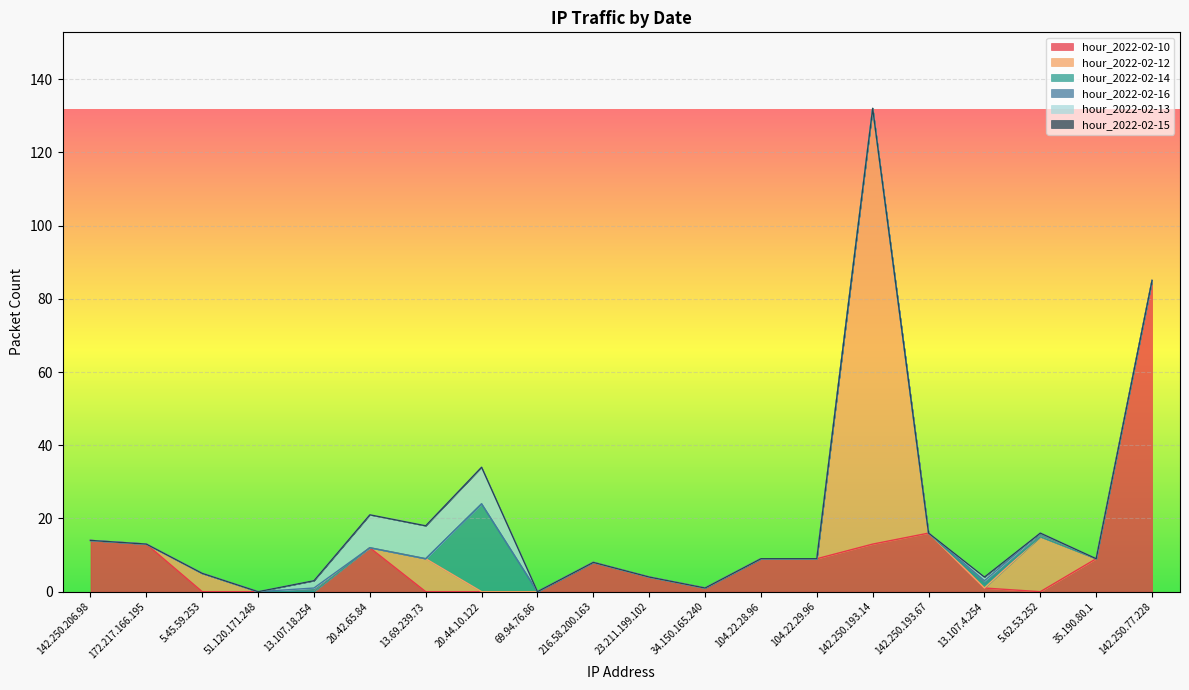

Does the chart display data point markers on the line(s)?

No